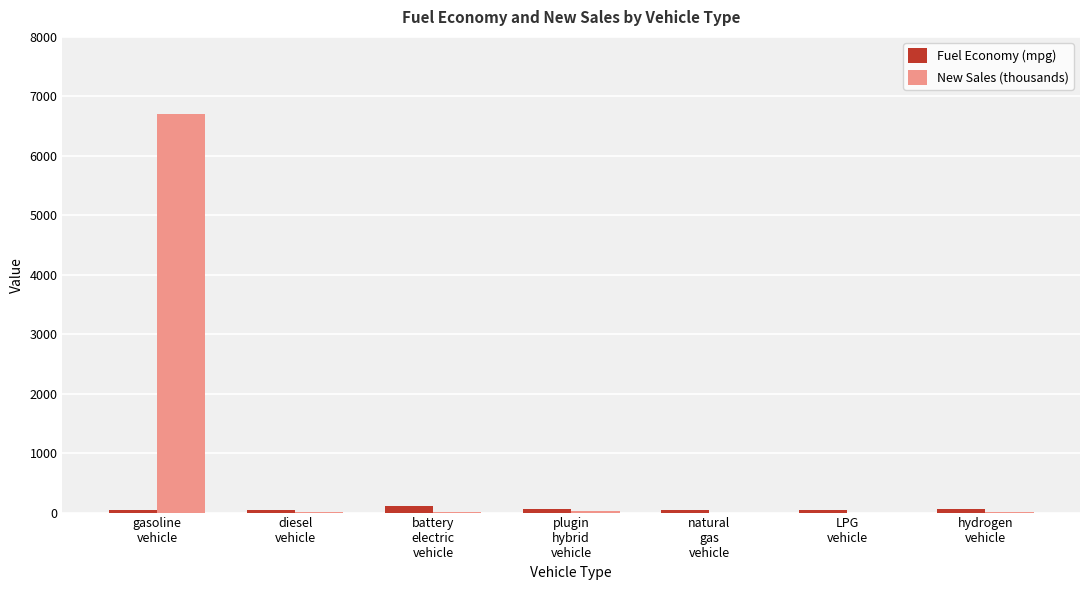

Which series has the largest total across all categories?

New Sales (thousands)